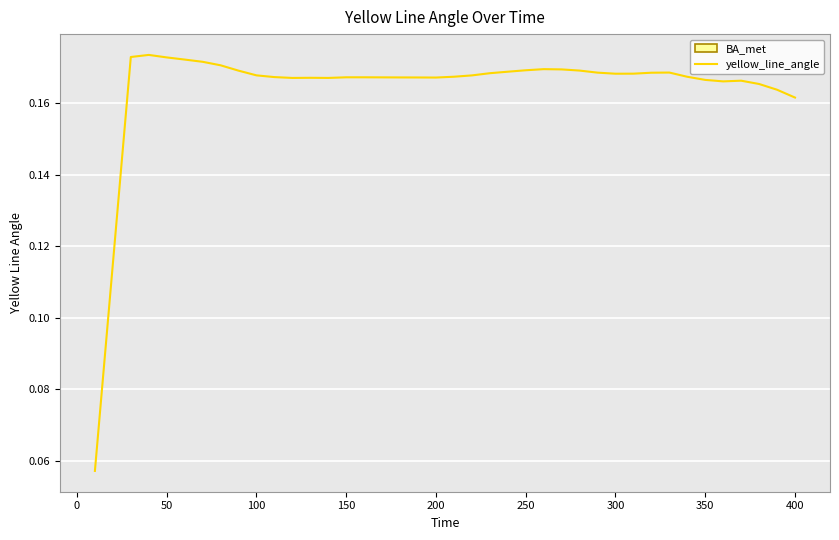

Is it true that the value at 400 is 0.3?

False